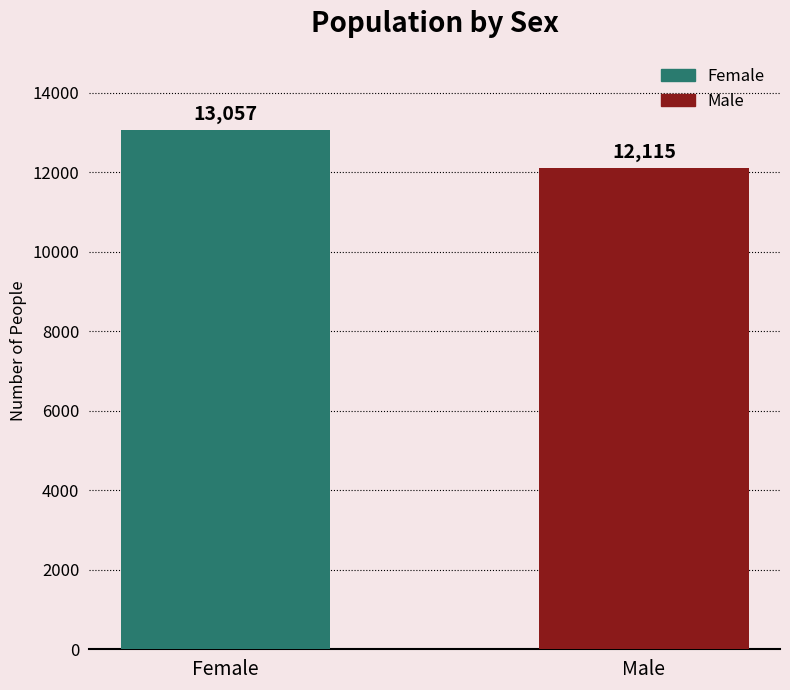

Reading right to left, list all the values displayed in this chart.

12115	13057